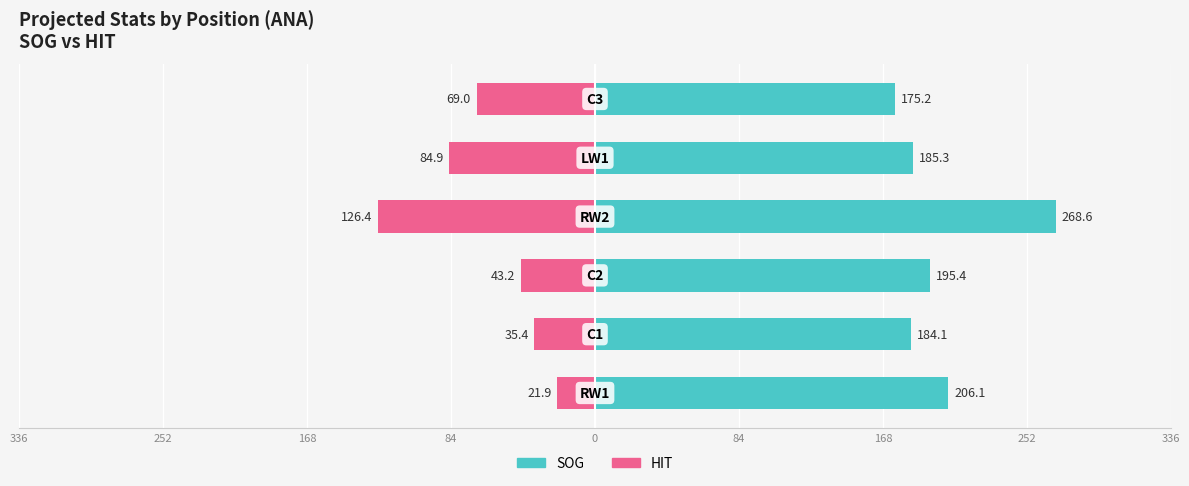

List the series in order of their overall mean, lowest first.

HIT, SOG